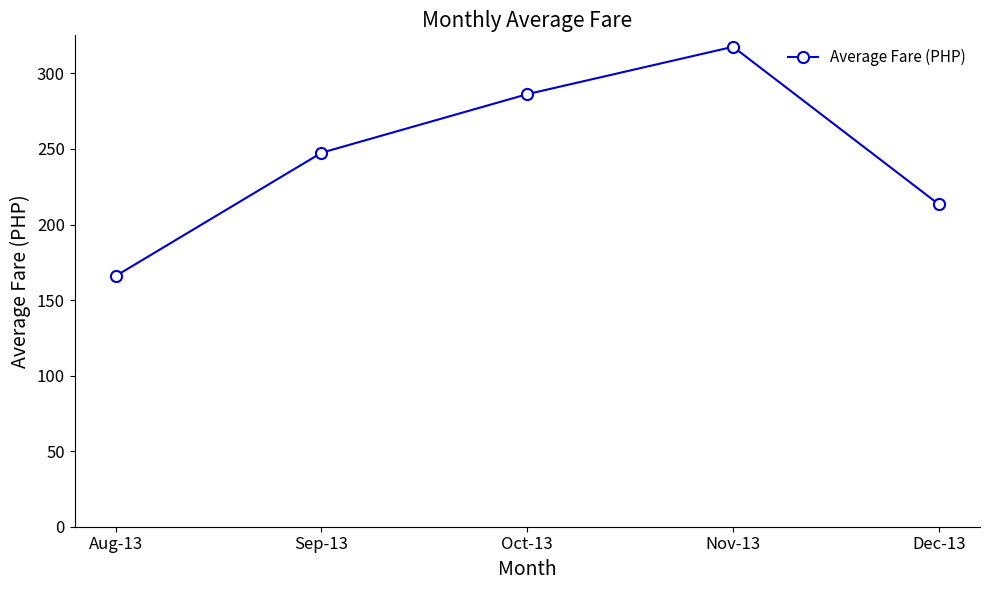

What is the ratio of the value at Aug-13 to the value at Oct-13?

0.6